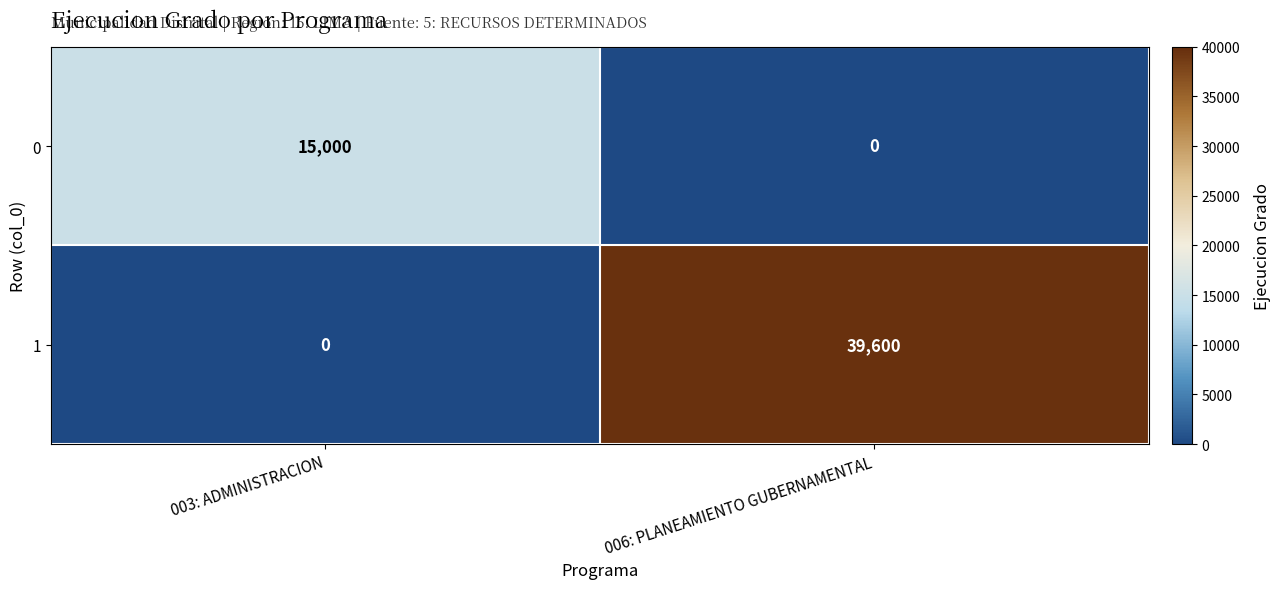

What value does the 1 series have at 006: PLANEAMIENTO GUBERNAMENTAL, to the nearest 10?

39600